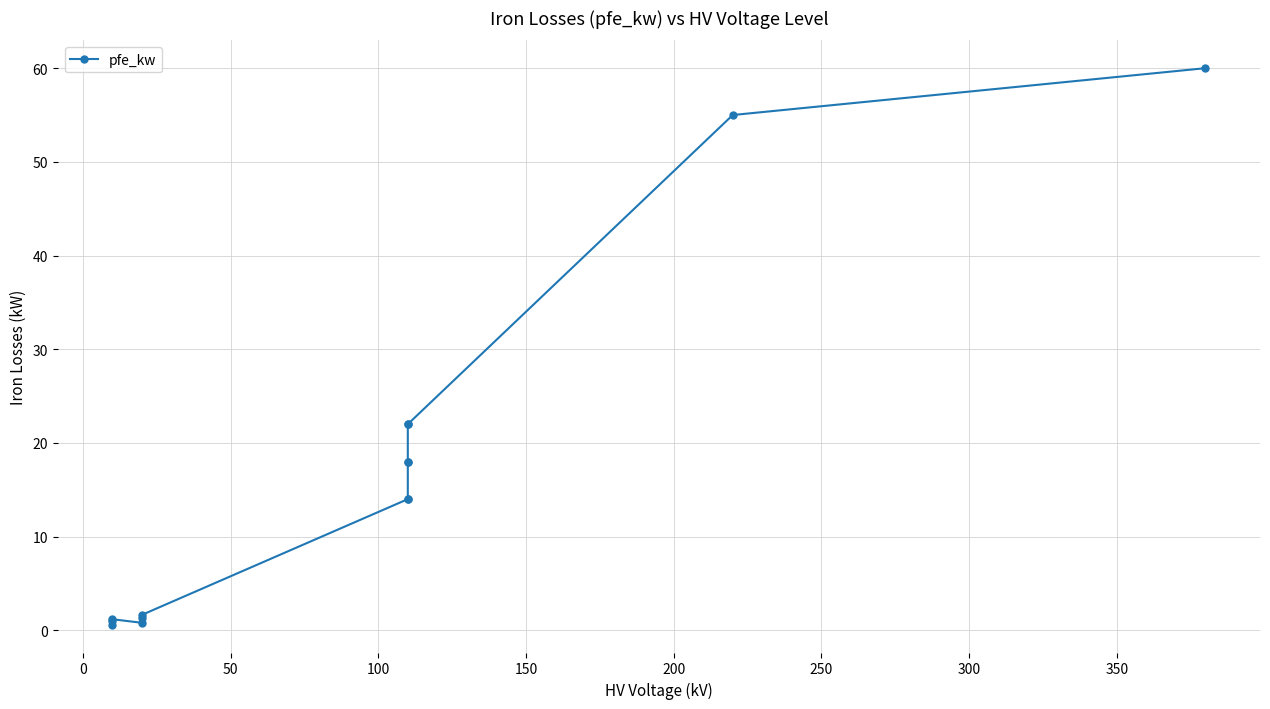

True or false: the data has more than 2 interior local peaks.

False